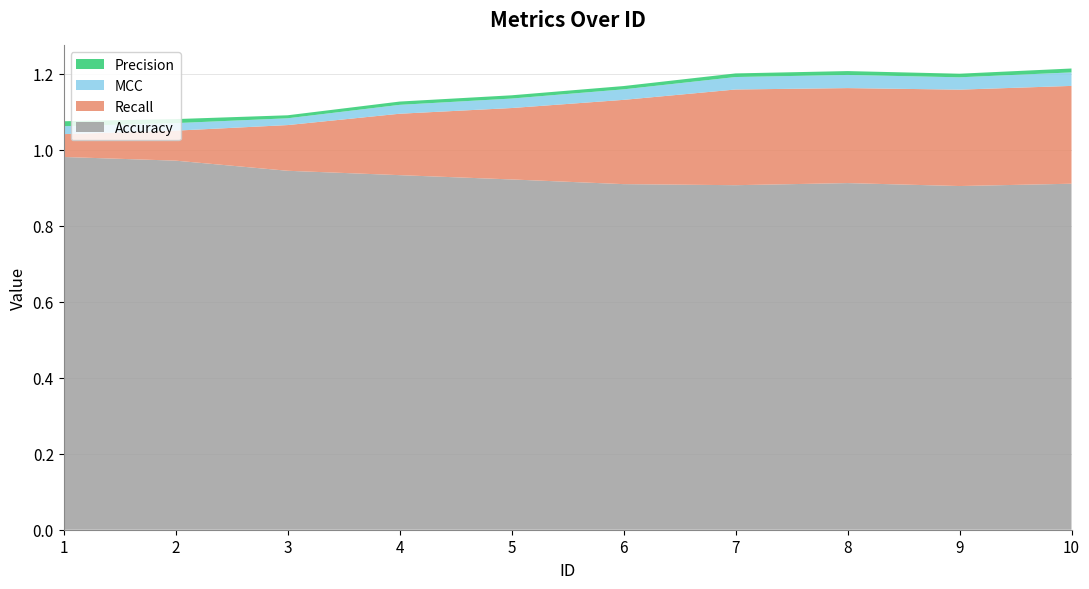

Reading left to right, list all the values displayed in this chart.

MCC: 0.0	0.0	0.0	0.0	0.0	0.0	0.0	0.0	0.0	0.0
Precision: 0.0	0.0	0.0	0.0	0.0	0.0	0.0	0.0	0.0	0.0
Recall: 0.1	0.1	0.1	0.2	0.2	0.2	0.3	0.2	0.3	0.3
Accuracy: 1.0	1.0	0.9	0.9	0.9	0.9	0.9	0.9	0.9	0.9